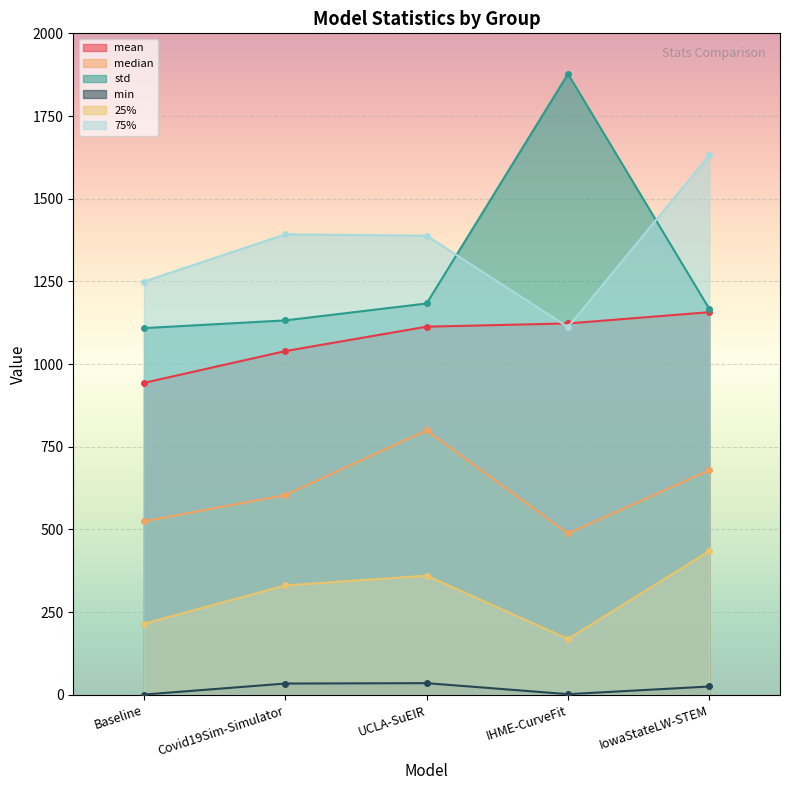

List the series in order of their peak value, lowest first.

min, 25%, median, mean, 75%, std